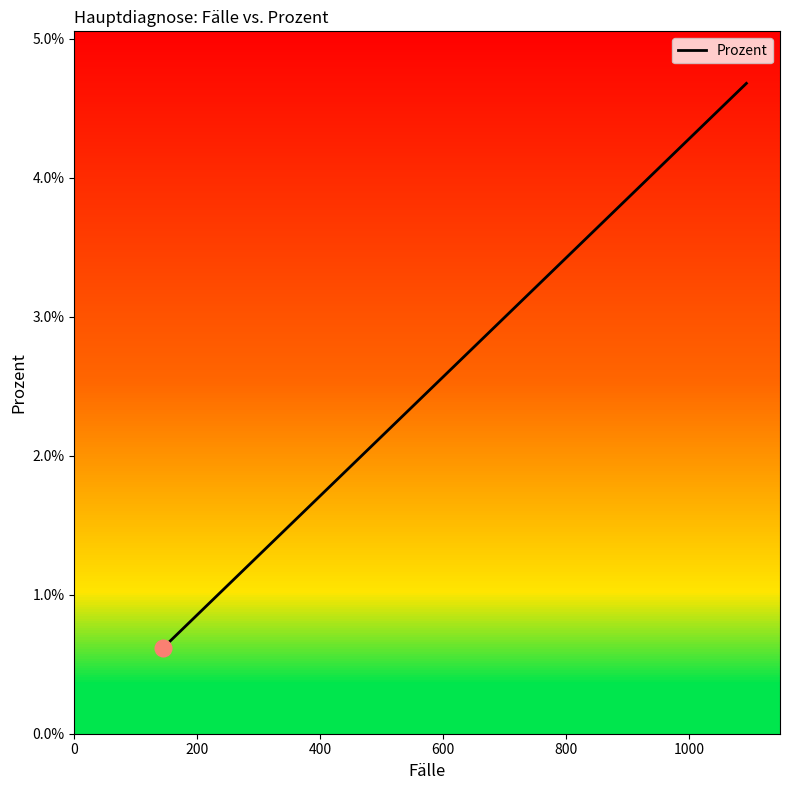

How many series are shown in this chart?

1